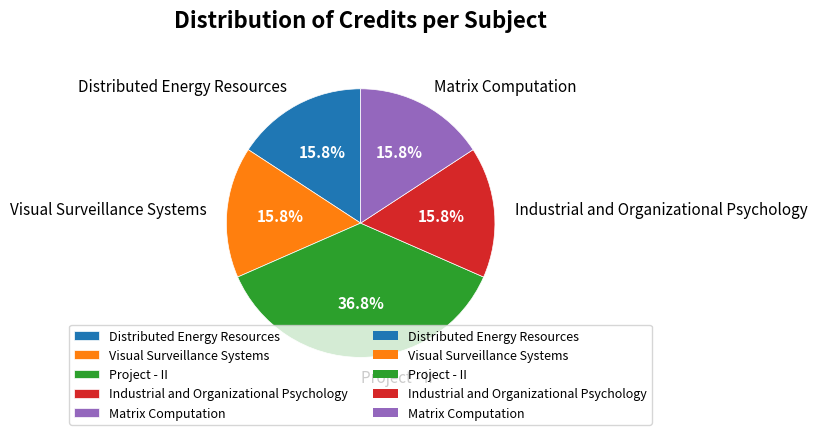

Approximately how many times larger is the value at Distributed Energy Resources compared to Matrix Computation?

1.0